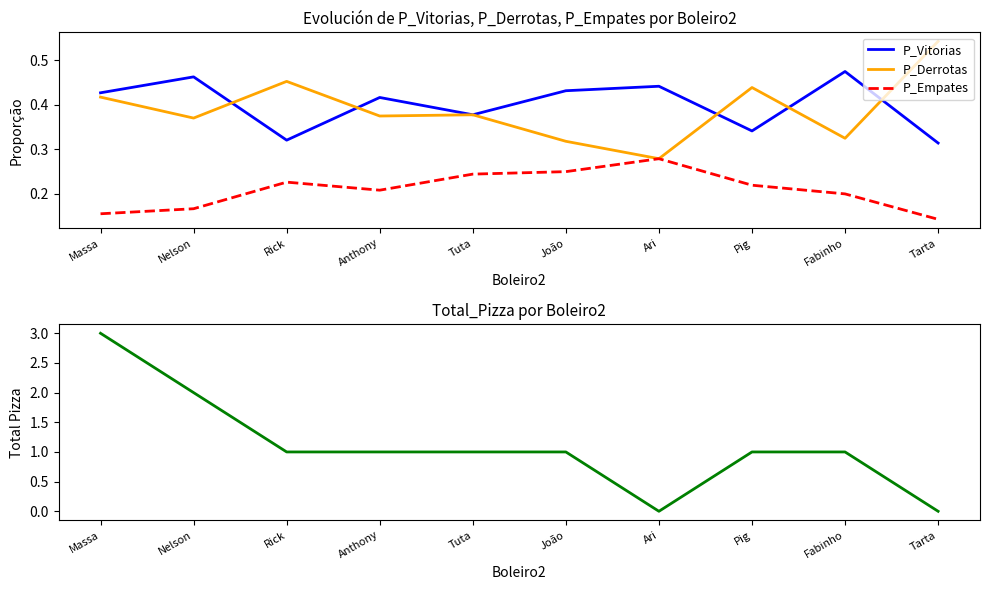

Between Massa and Rick, which series saw the biggest shift?

Total_Pizza